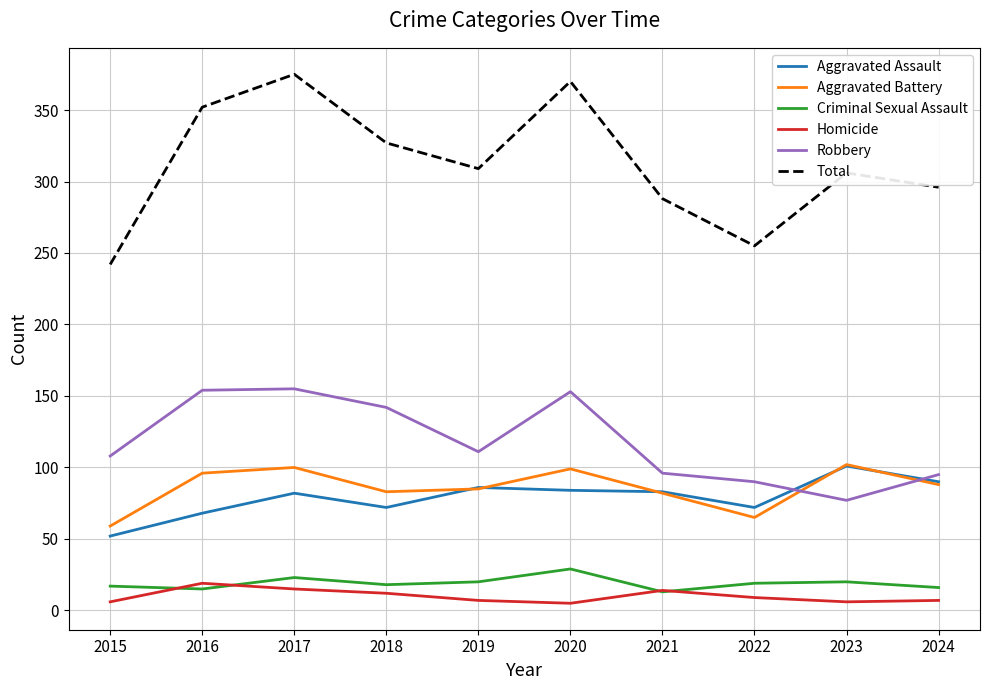

Is the value of Aggravated Assault at 2023 greater than the value of Robbery at 2022?

Yes